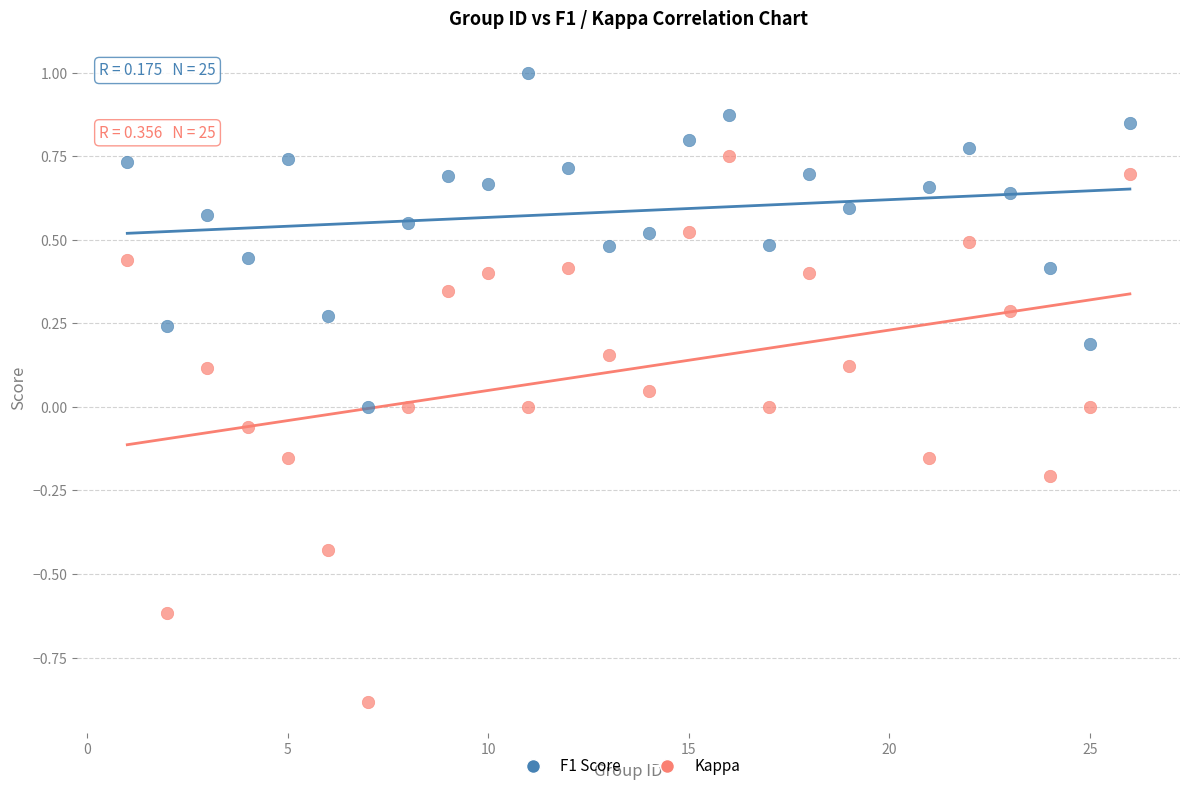

Across all data points, what is the range of X values (max minus min)?

25.0